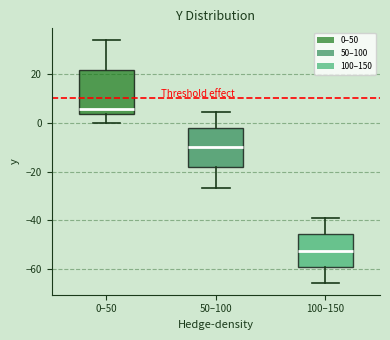

Which box is the tallest, from its lower edge to its upper edge?

0–50